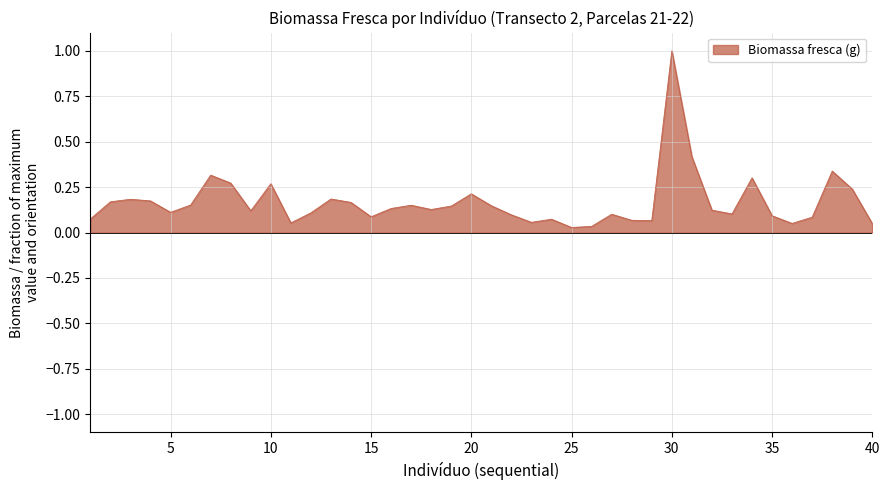

What is the maximum value shown in the chart?

1.0